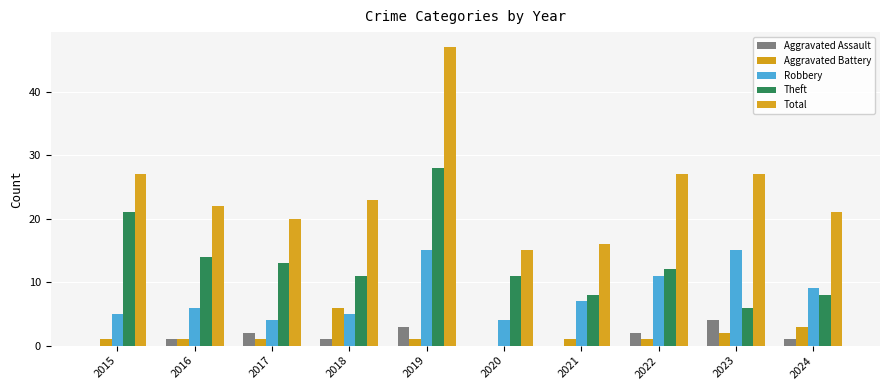

How many categories are shown in the chart?

10